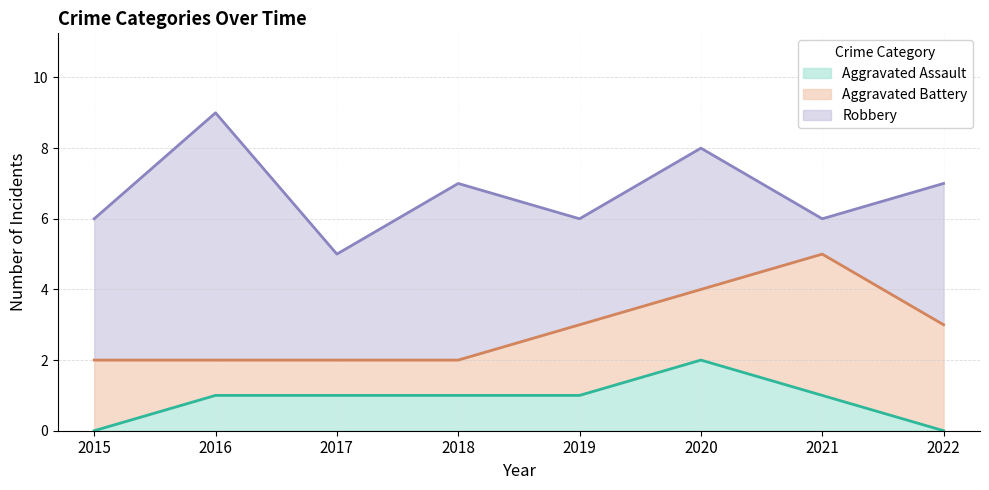

Count the Robbery values in the range 3 to 5.

6